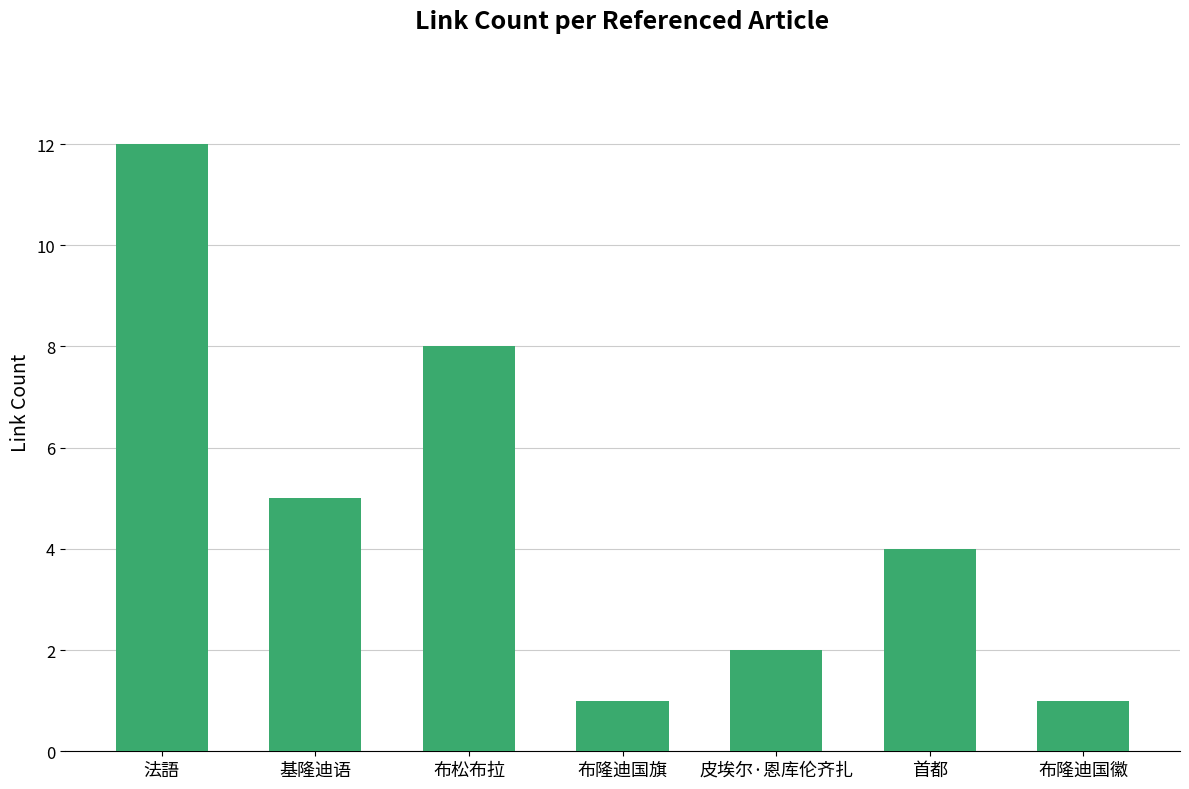

What is the label of the 1st bar from the right?

布隆迪国徽